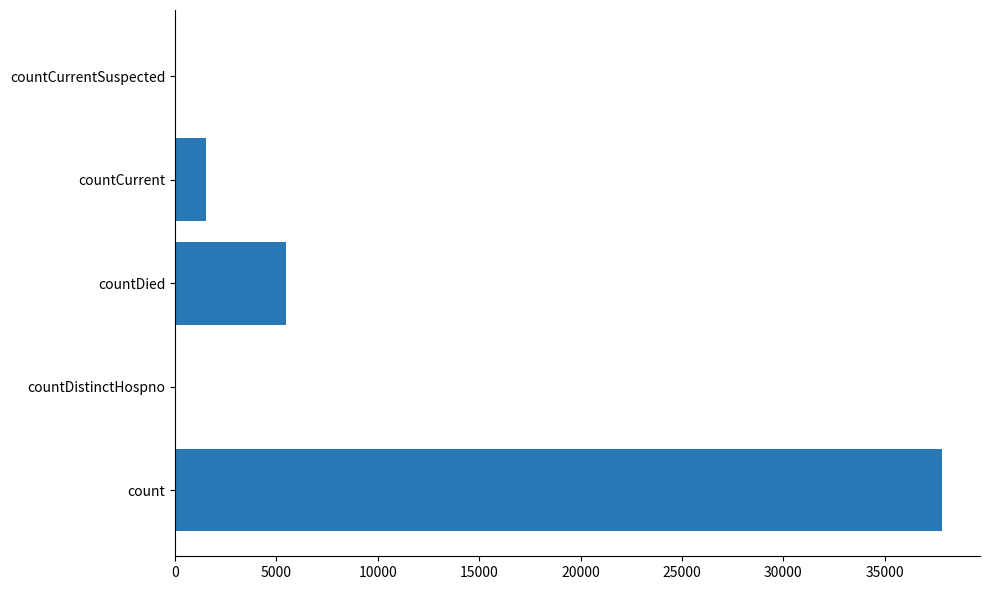

Is it true that the value at count is 25214?

False